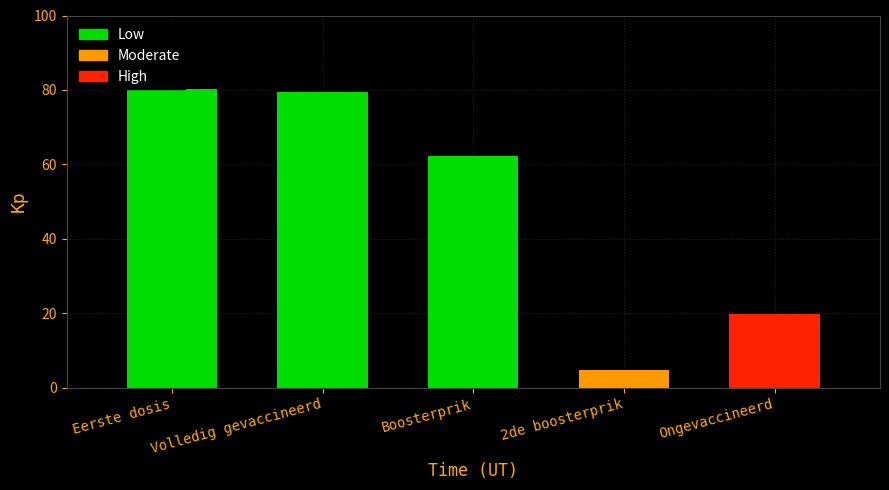

True or false: the data shows 3.1 at 2de boosterprik.

False